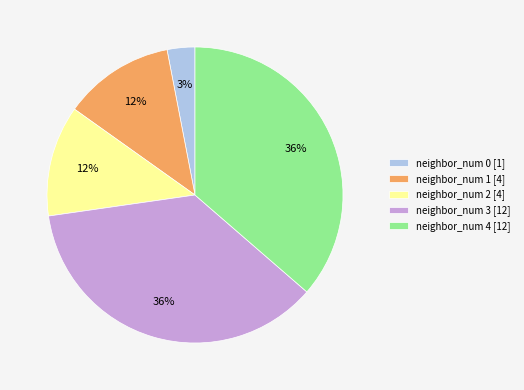

Is it true that neighbor_num 3 [12] is 44% of the pie?

False